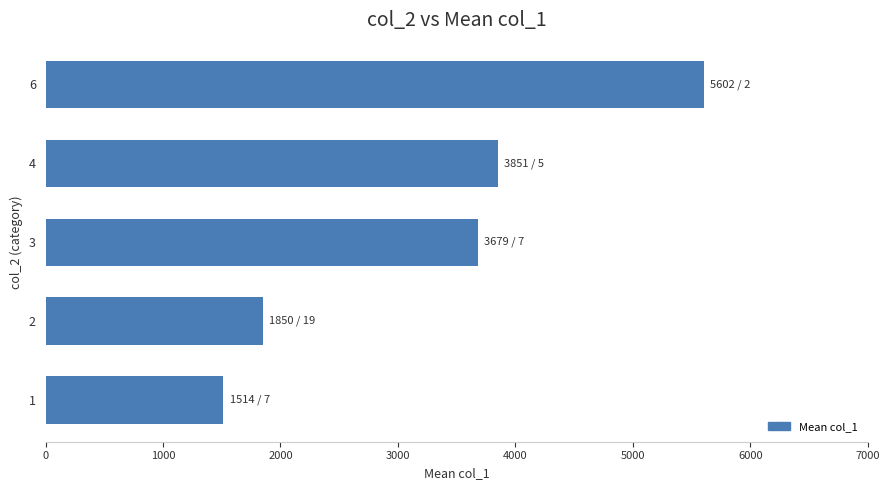

What is the difference between the values at 2 and 4?

2001.0